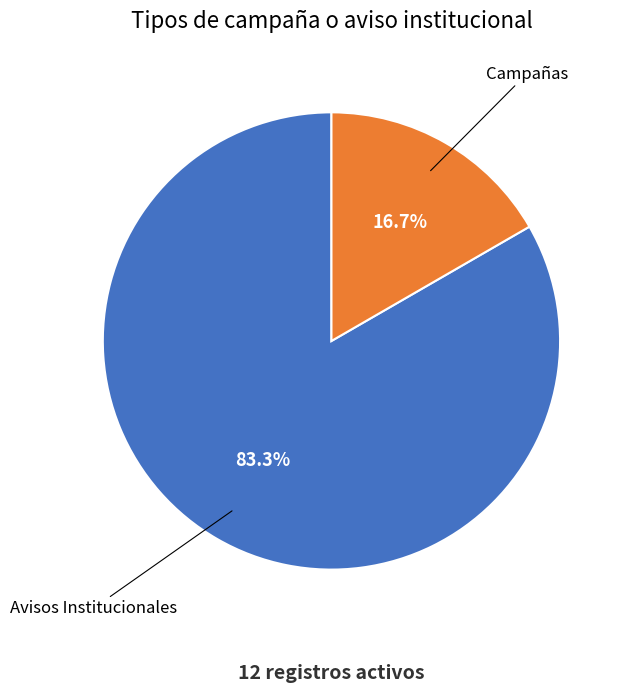

Combined, what portion of the pie is Avisos Institucionales and Campañas?

100.0%